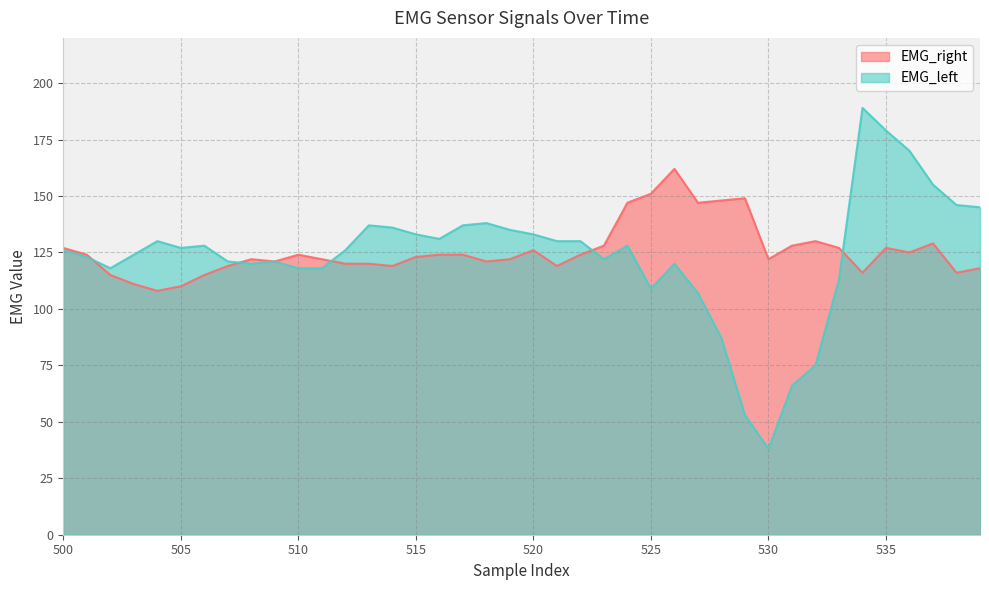

Between 511 and 522, which is larger?

522